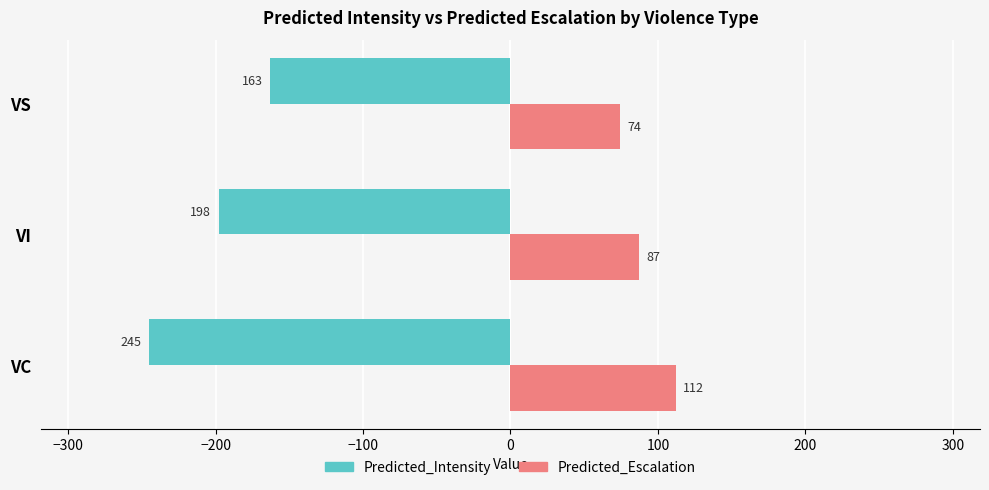

What is the difference between the Predicted_Escalation values at VS and VC?

38